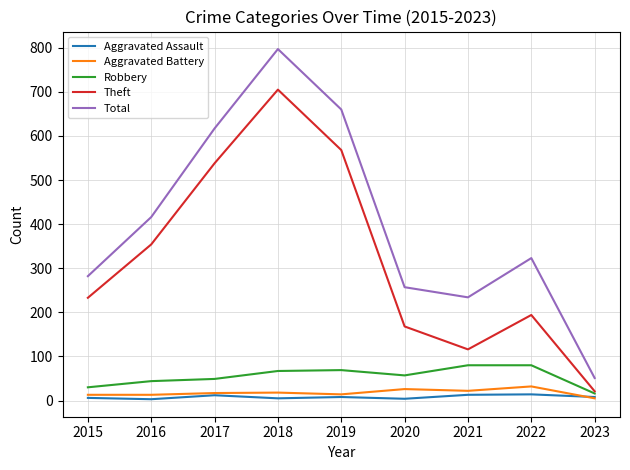

The value of Theft at 2021 is 79. True or false?

False